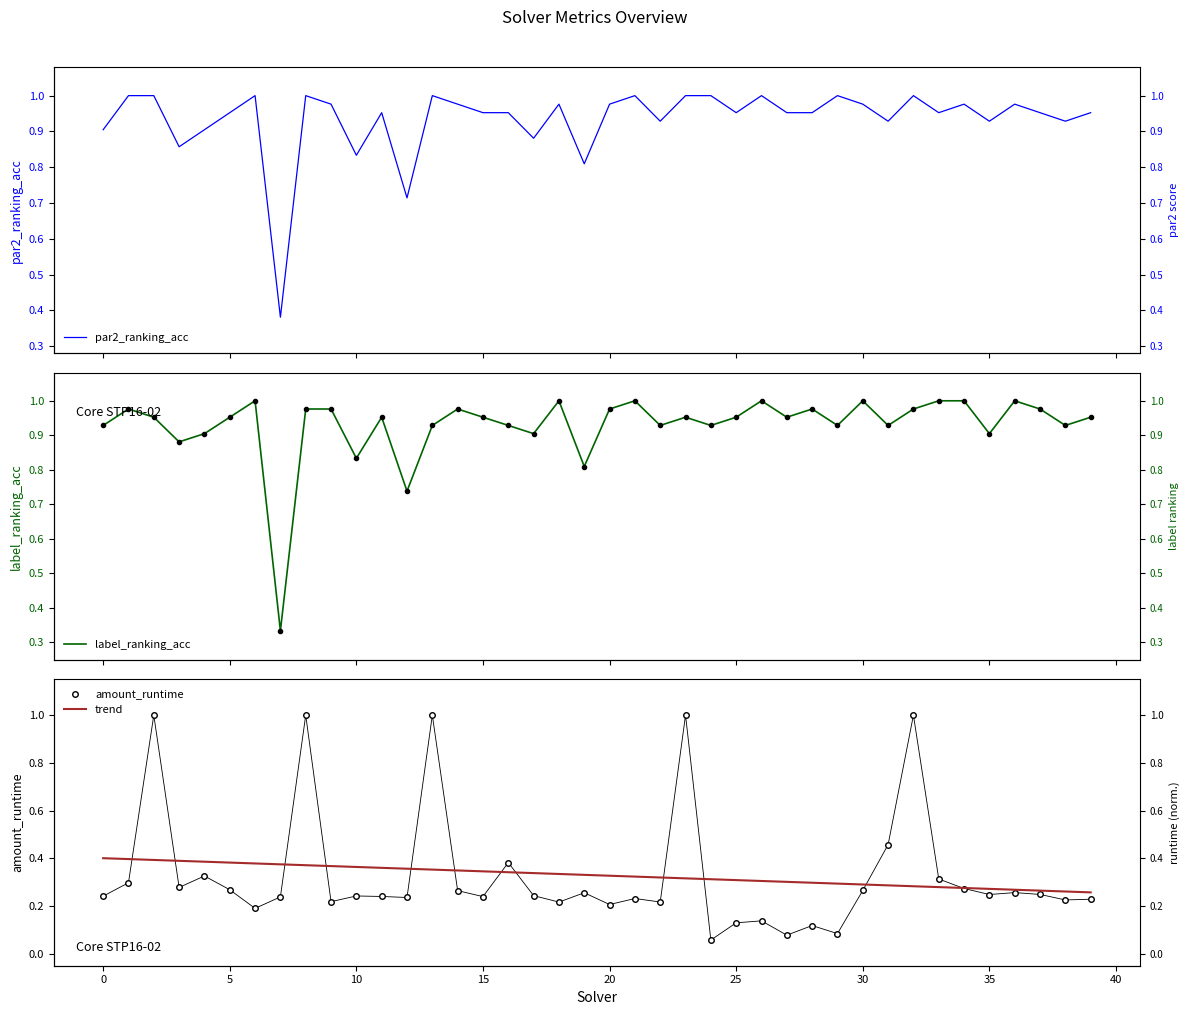

What is the label of the 17th point from the left?

16